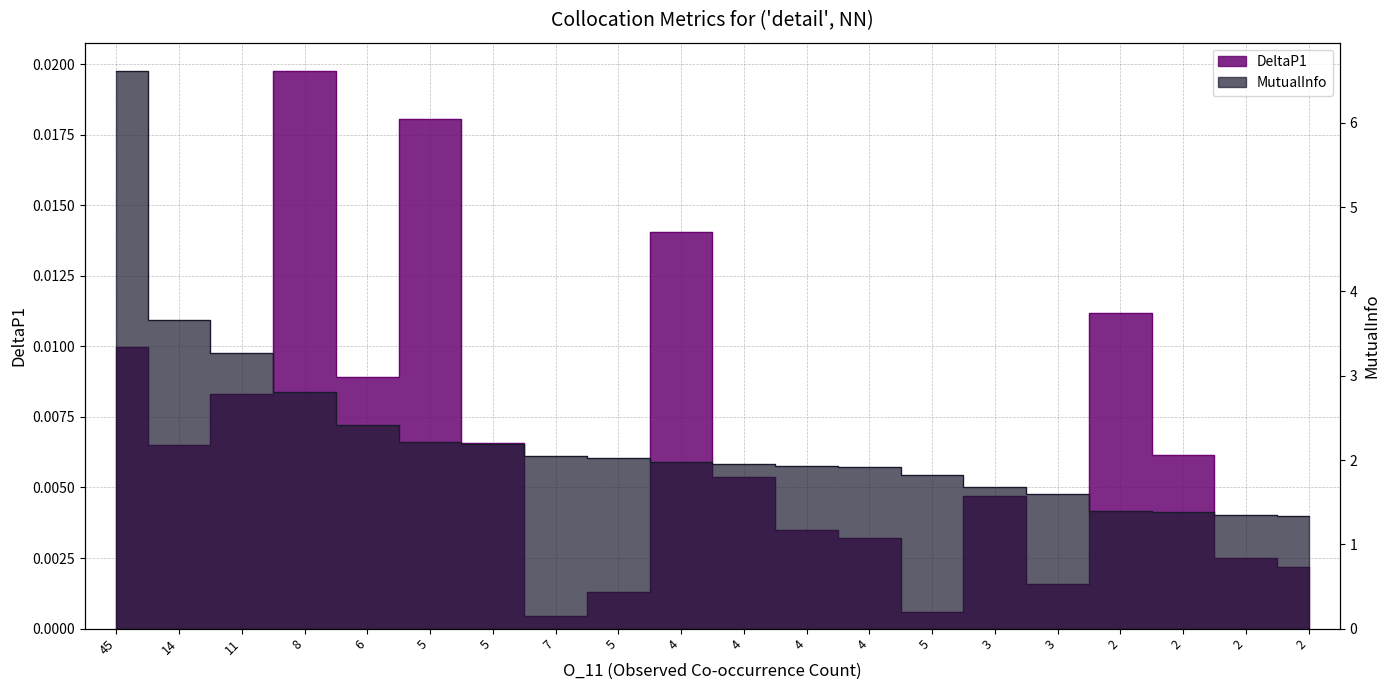

What is the label of the 5th point from the right?

3